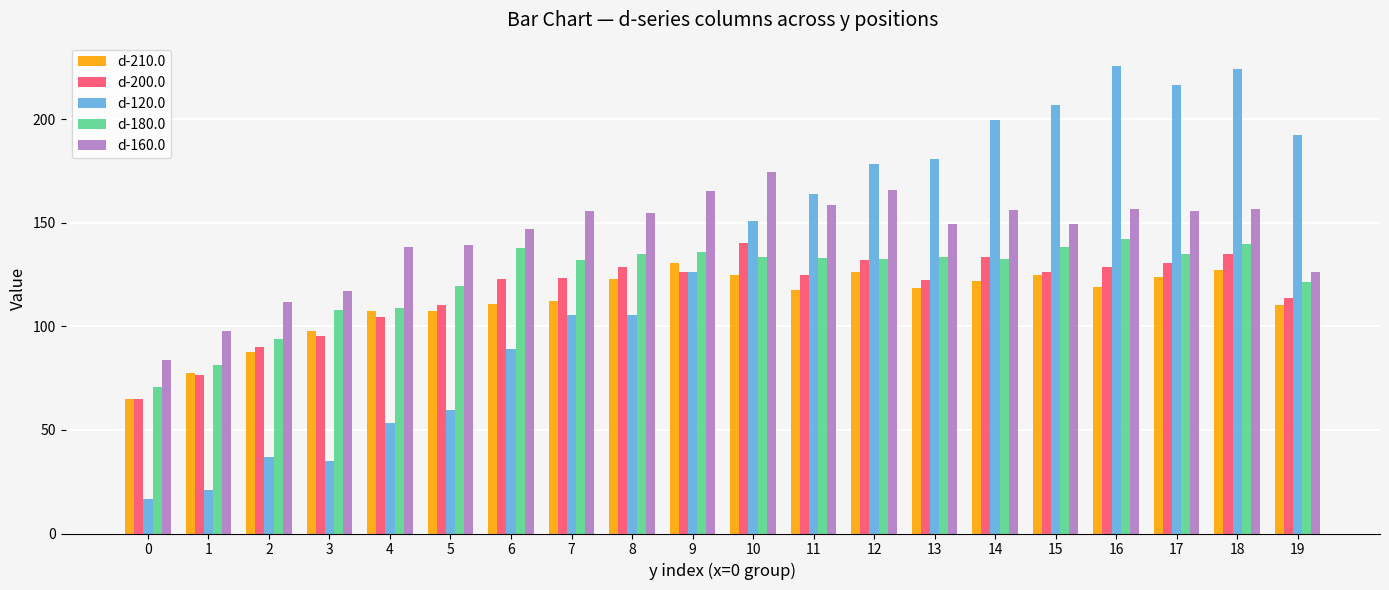

Rank the series by their maximum value, from lowest to highest.

d-210.0, d-200.0, d-180.0, d-160.0, d-120.0